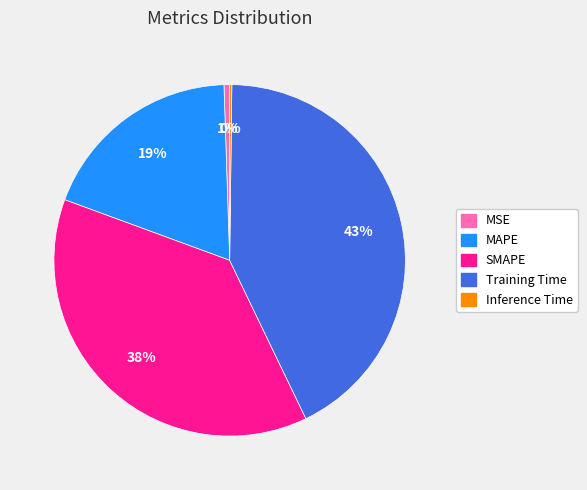

Is the sum of SMAPE and MAPE greater than half?

Yes